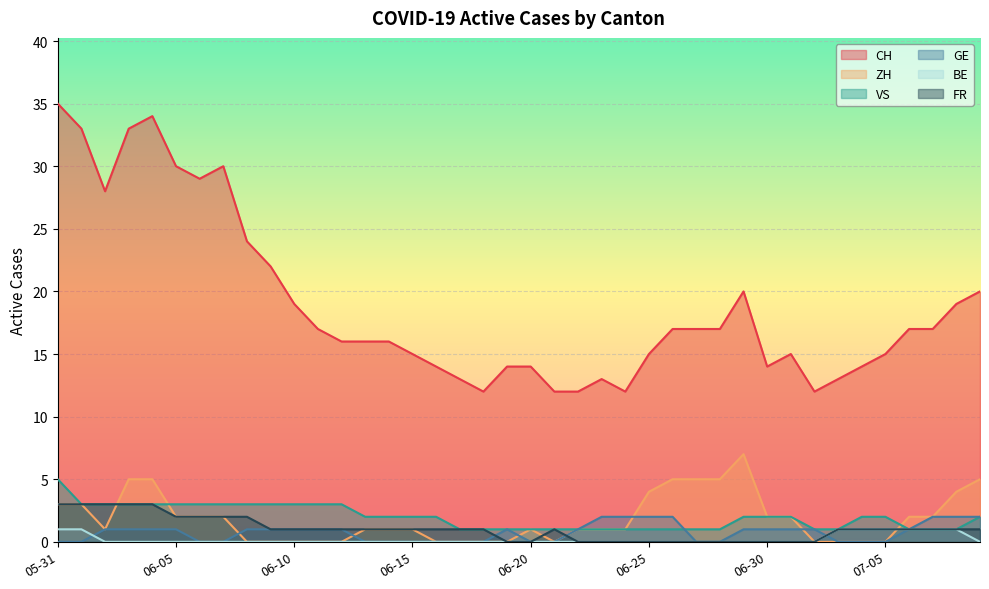

How many values in the FR series exceed 1?

9